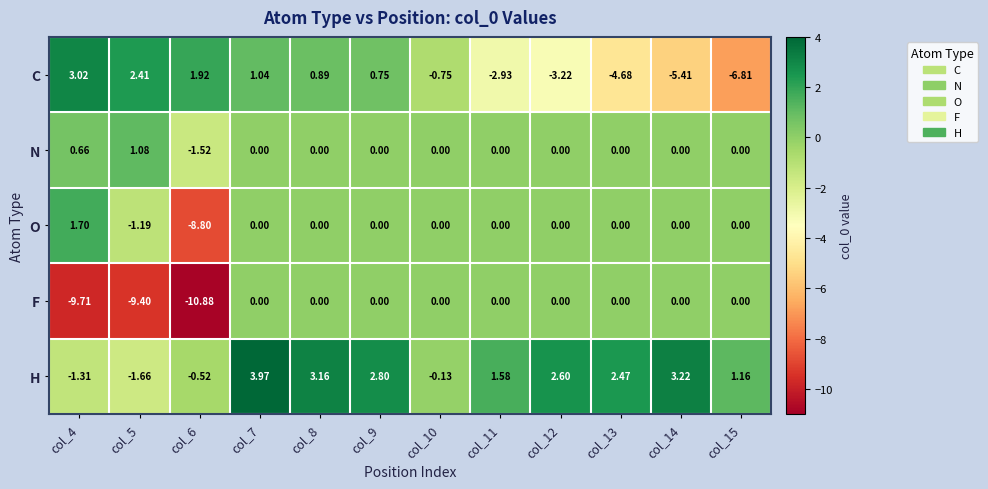

List the series in order of their peak value, highest first.

H, C, O, N, F